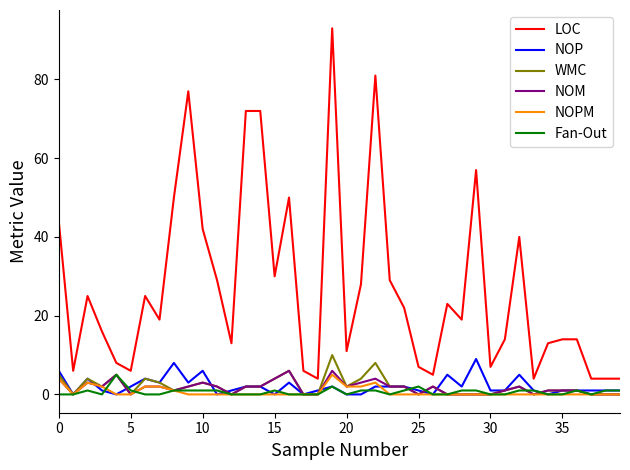

True or false: LOC and WMC intersect in this chart.

False